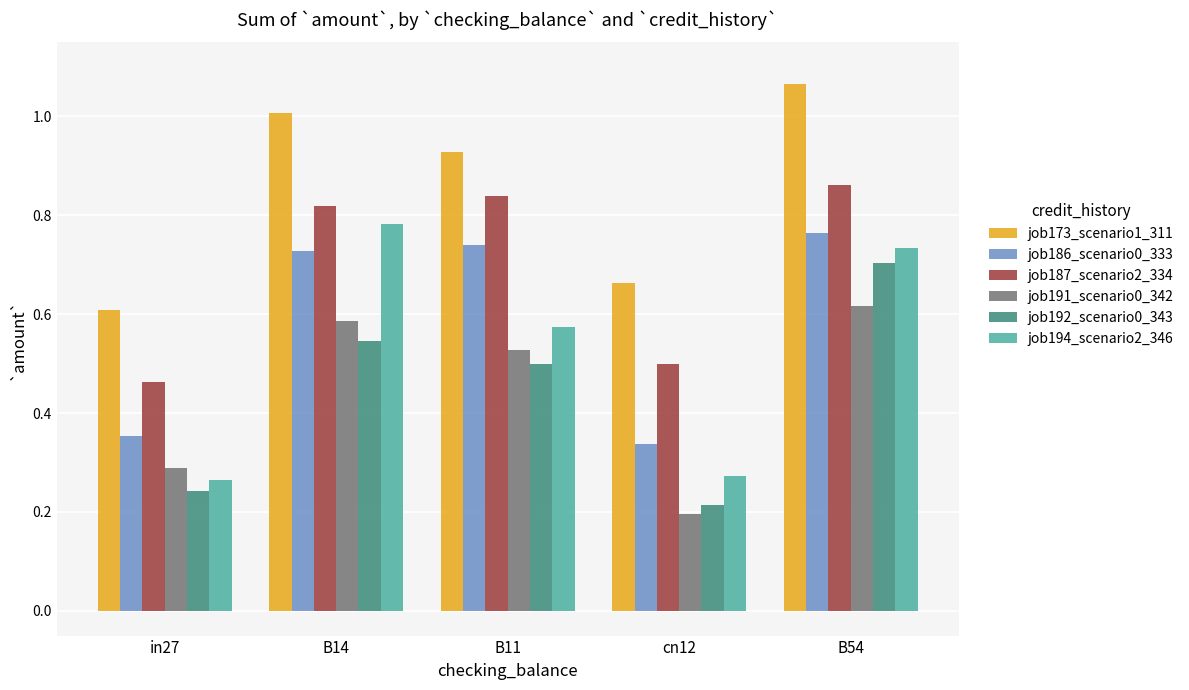

The value of job194_scenario2_346 at B11 is 0.4. True or false?

False